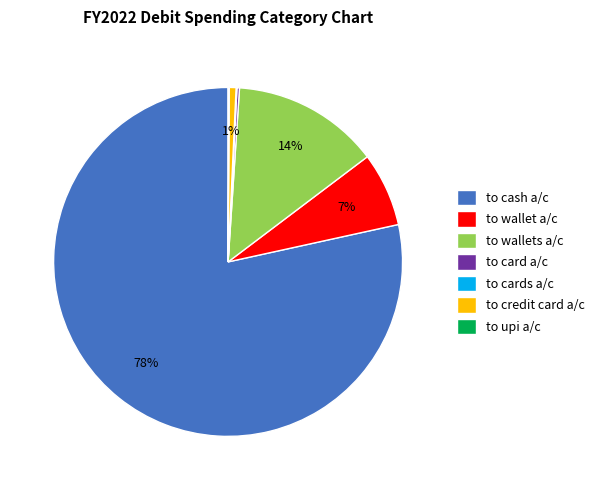

Which category has the biggest portion of the pie?

to cash a/c